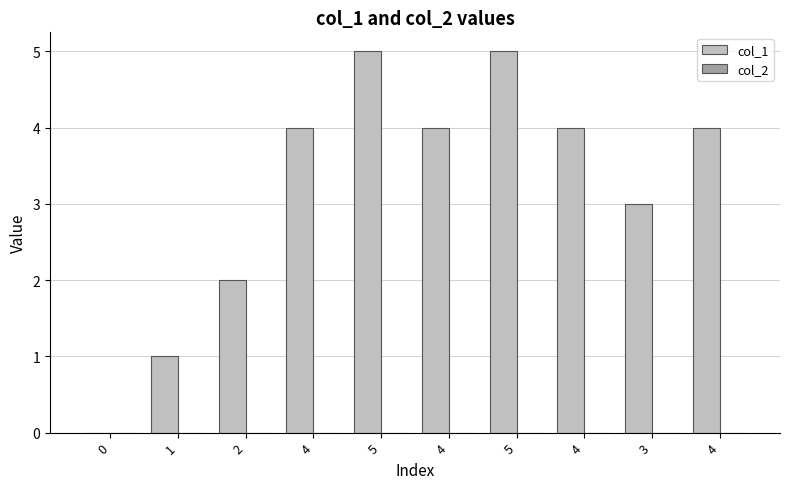

Reading right to left, list all the values displayed in this chart.

col_1: 4	3	4	5	4	5	4	2	1	0
col_2: 0	0	0	0	0	0	0	0	0	0